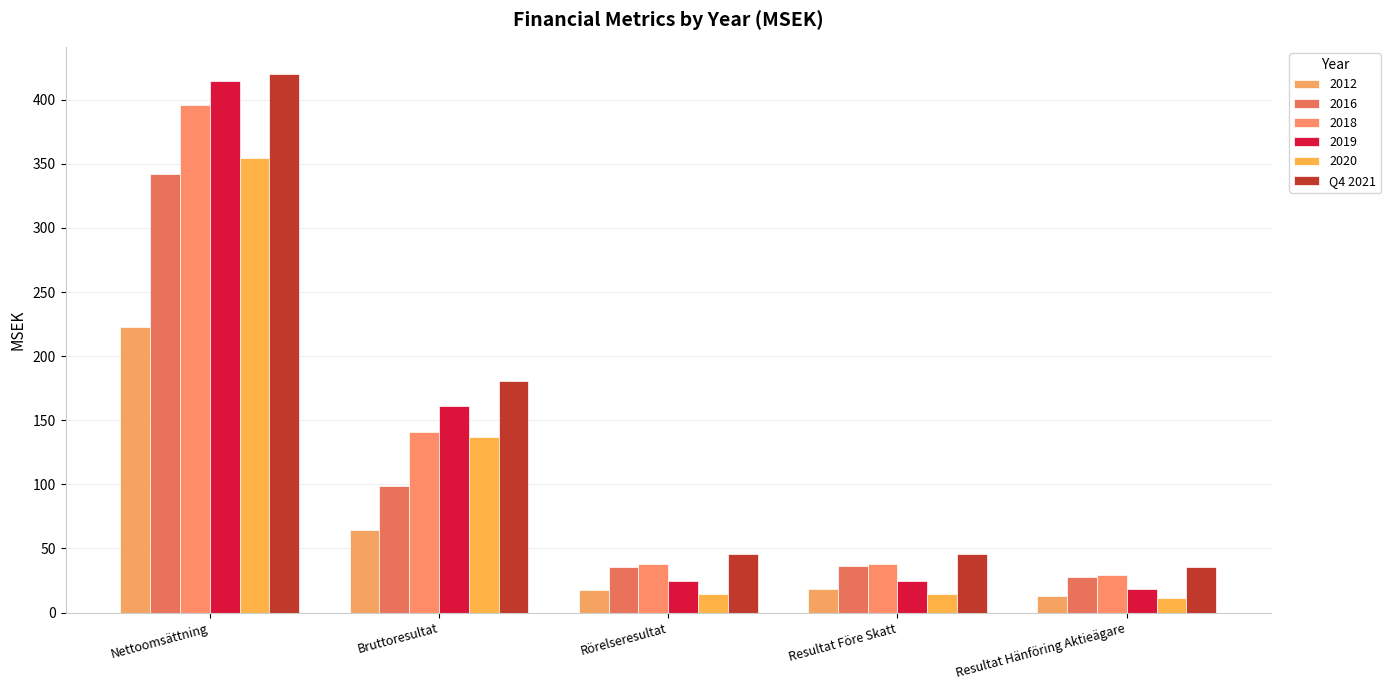

How many data points in 2020 are less than 14?

1